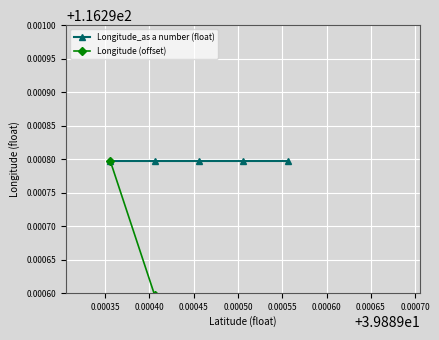

True or false: Longitude_as a number (float) and Longitude (offset) intersect in this chart.

False